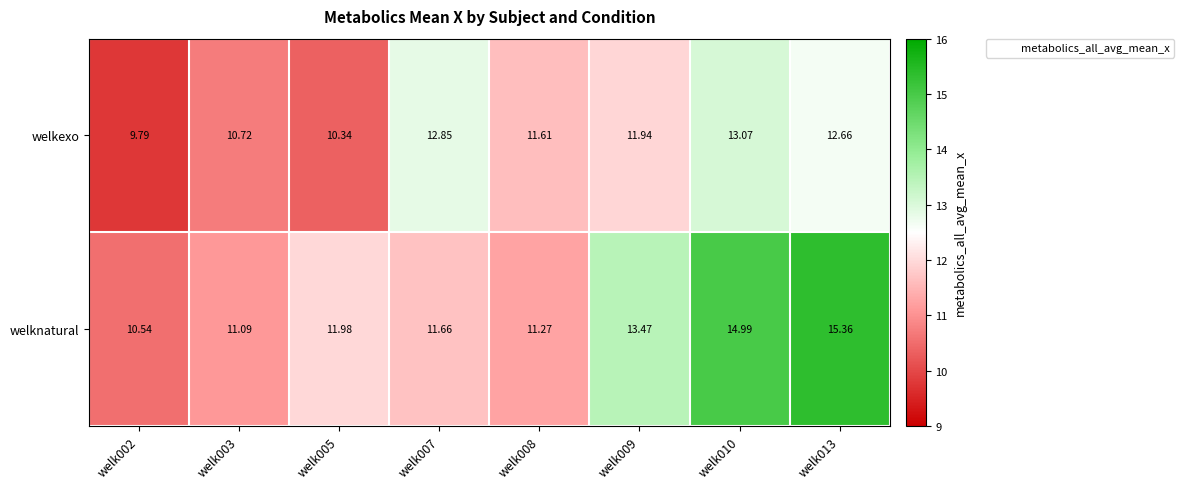

Which series has the largest total across all categories?

welknatural